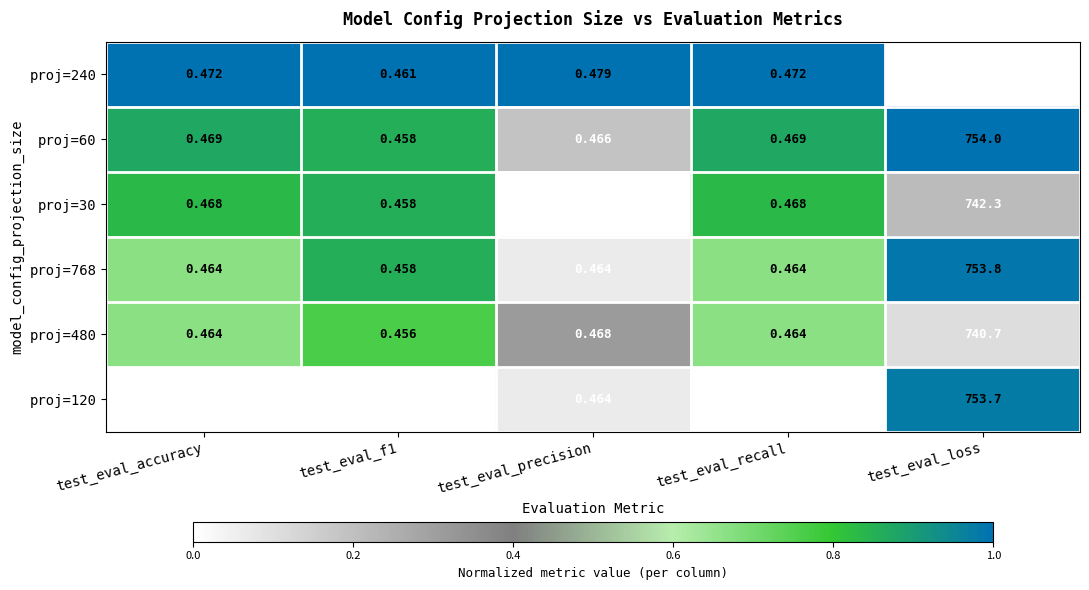

At which category is the sum across all series the highest?

test_eval_loss